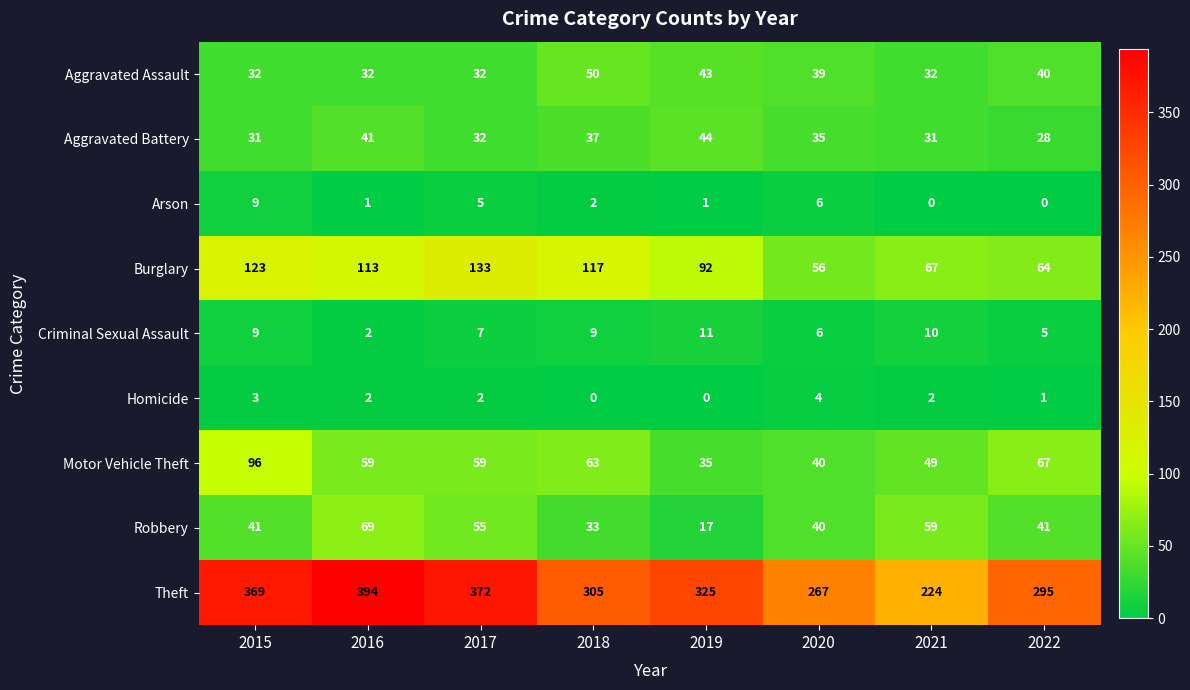

What is the sum of the Aggravated Battery values at 2022 and 2015?

59